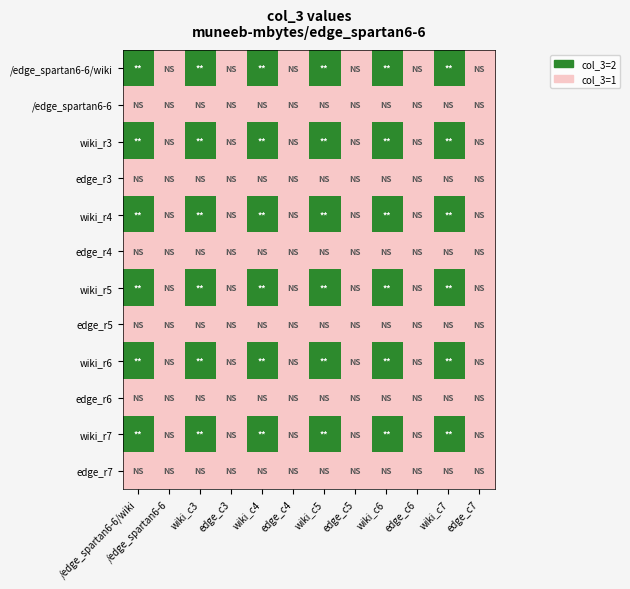

At wiki_c5, list the series in order from smallest to largest.

/edge_spartan6-6, edge_r3, edge_r4, edge_r5, edge_r6, edge_r7, /edge_spartan6-6/wiki, wiki_r3, wiki_r4, wiki_r5, wiki_r6, wiki_r7